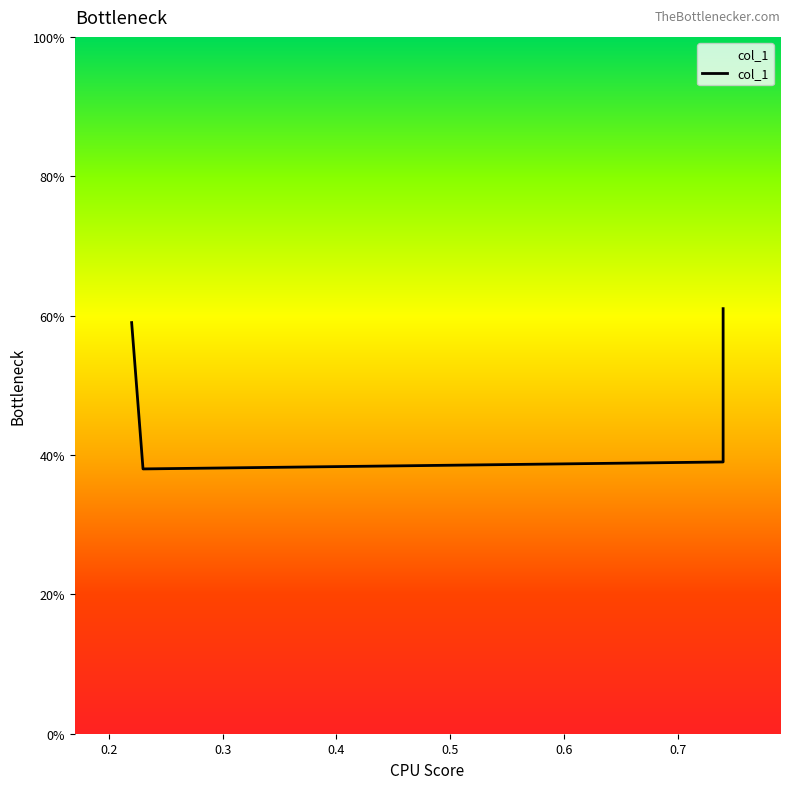

What is the sum of the values at 0.4 and 0.2?

1.0